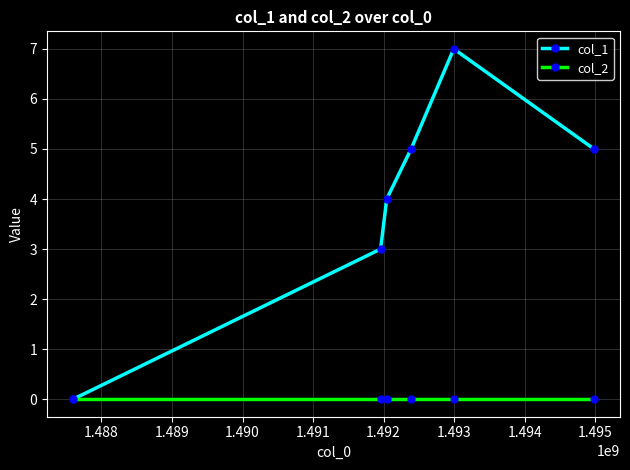

True or false: col_1 has more than 2 points higher than both neighbors.

False